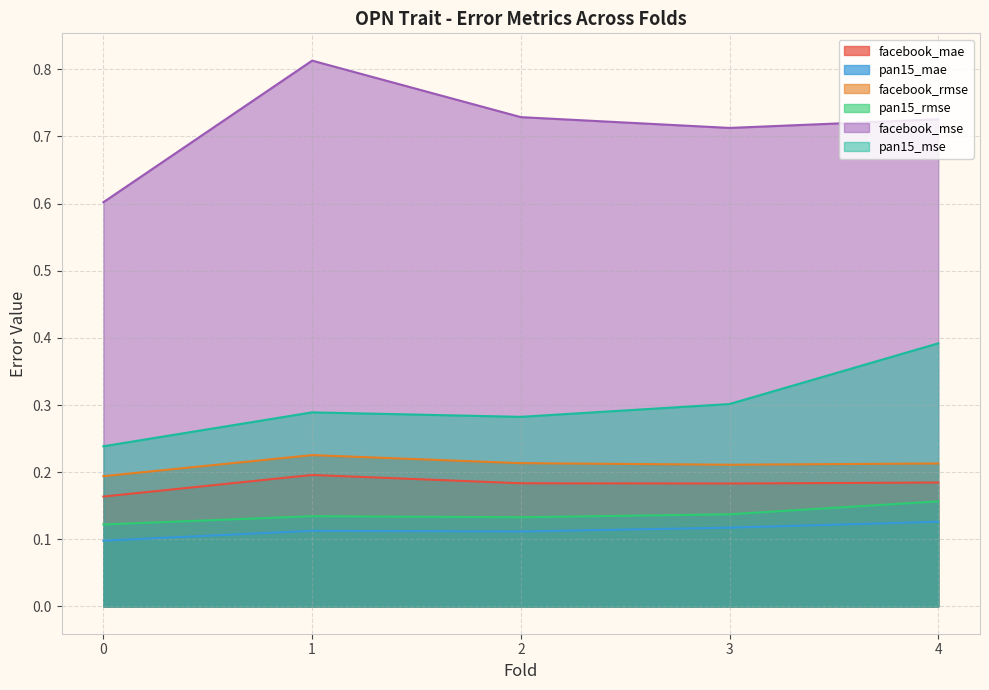

Which series changed the most between 0 and 2?

facebook_mse